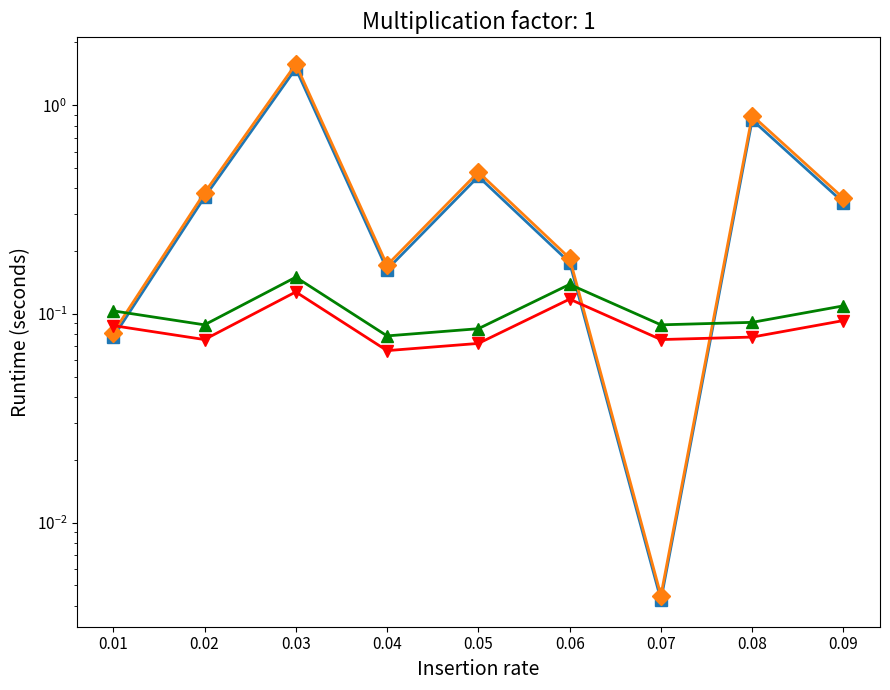

List the labels in order of 最低票价 (alt) value, smallest first.

0.04, 0.05, 0.02, 0.07, 0.08, 0.01, 0.09, 0.06, 0.03